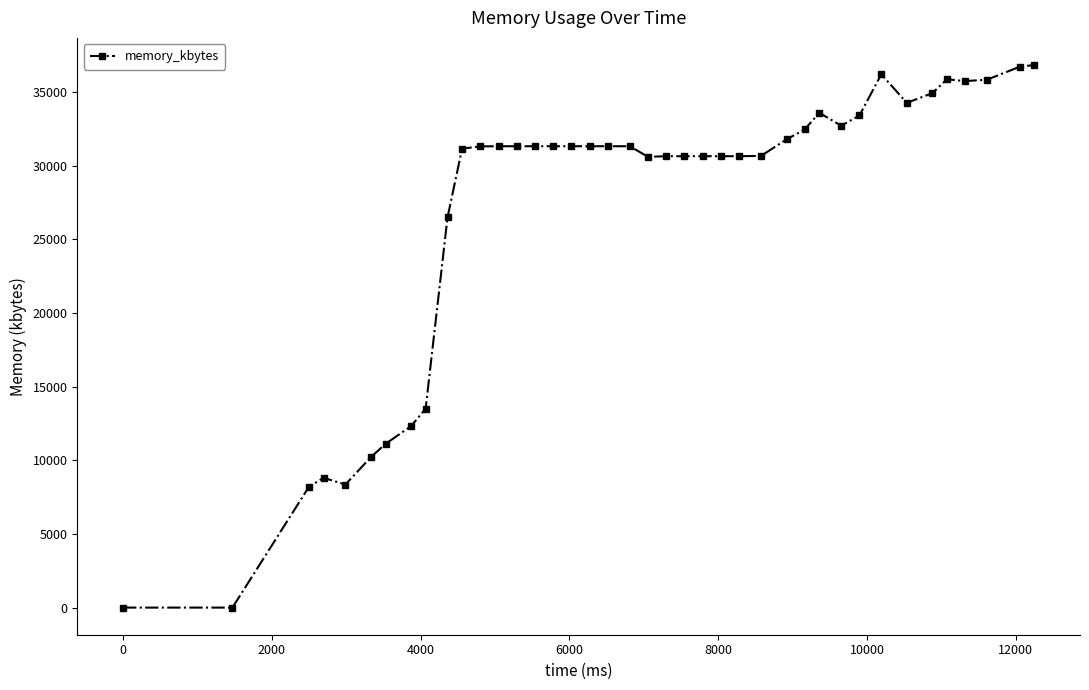

What is the difference between the maximum and second lowest values?

36824